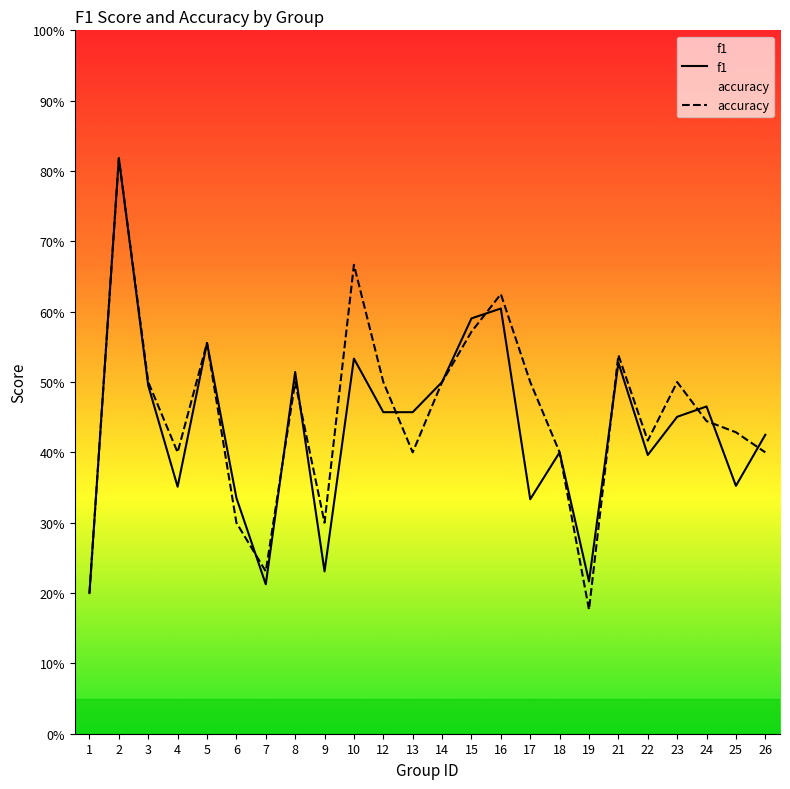

Which category has the highest value in the f1 series?

2